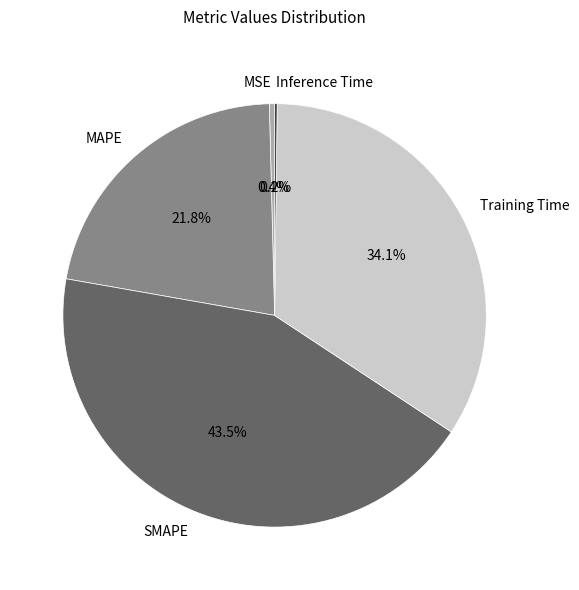

Does Training Time represent more than half of the total?

No